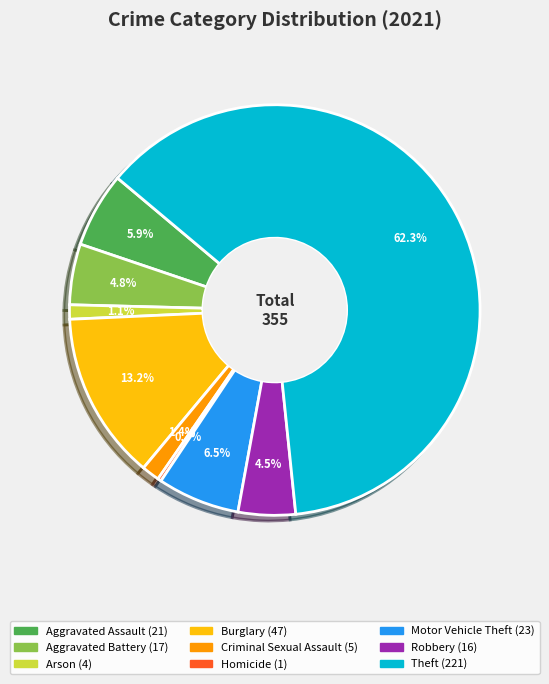

Is it true that Arson is 1% of the pie?

True